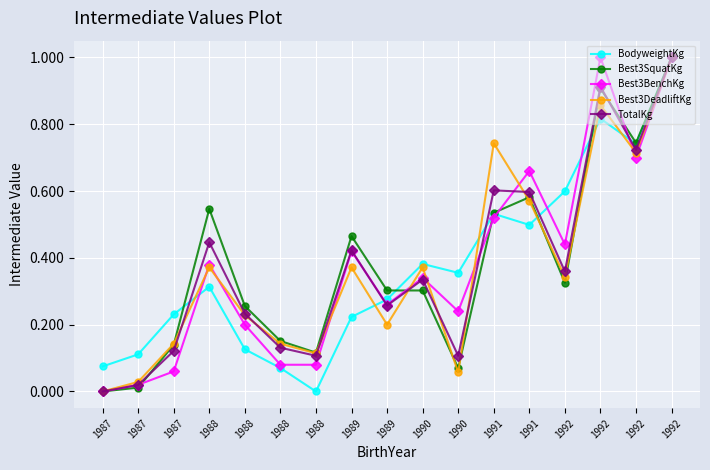

At which category does the chart reach its peak across all series?

1992